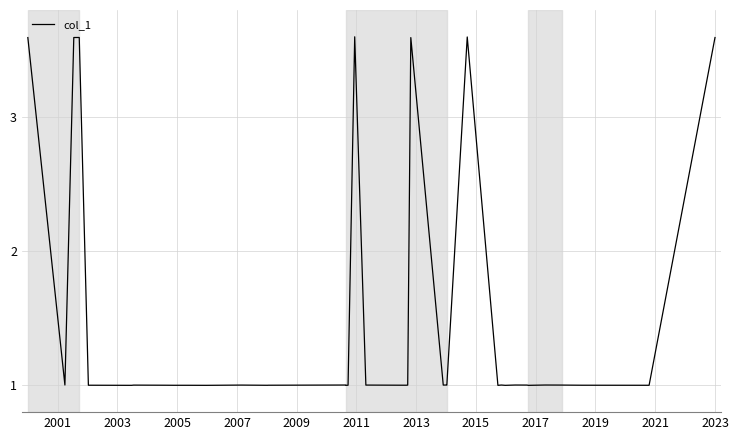

What is the difference between the second highest and minimum values?

2.6